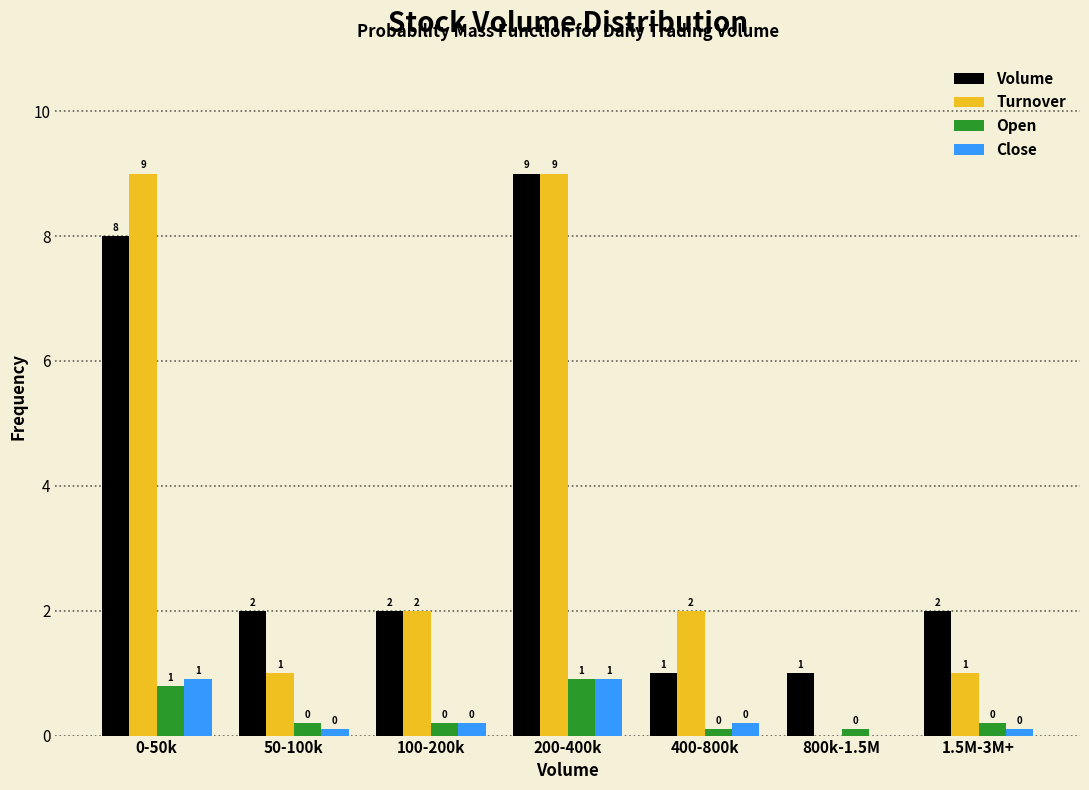

Is the value of Close at 800k-1.5M greater than the value of Volume at 100-200k?

No